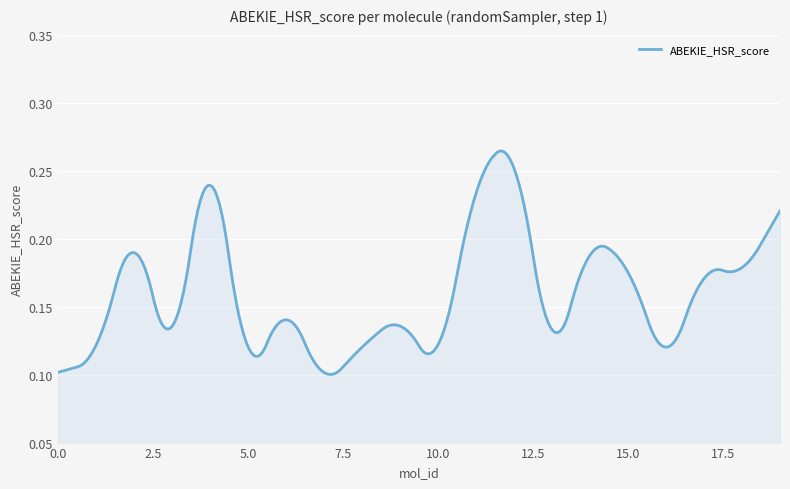

What is the sum of all values?

47.9